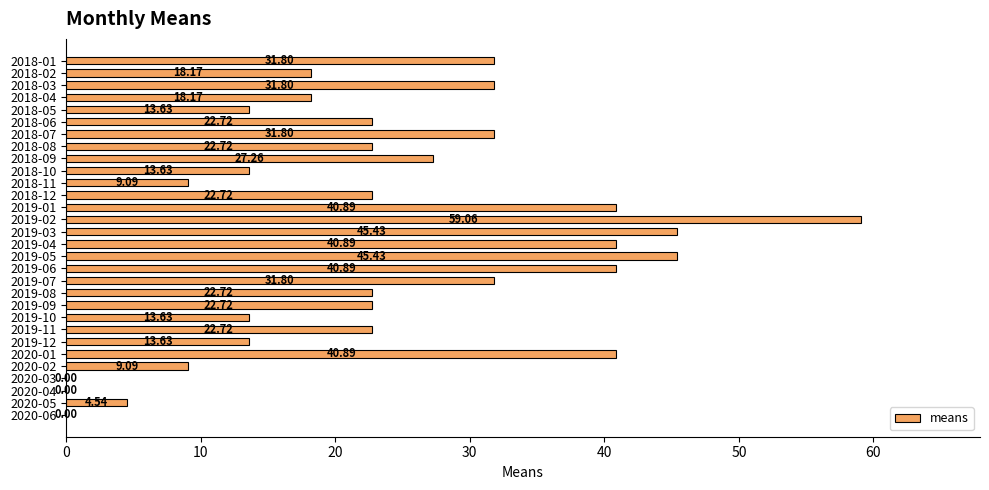

Which has a higher value, 2019-04 or 2019-09?

2019-04